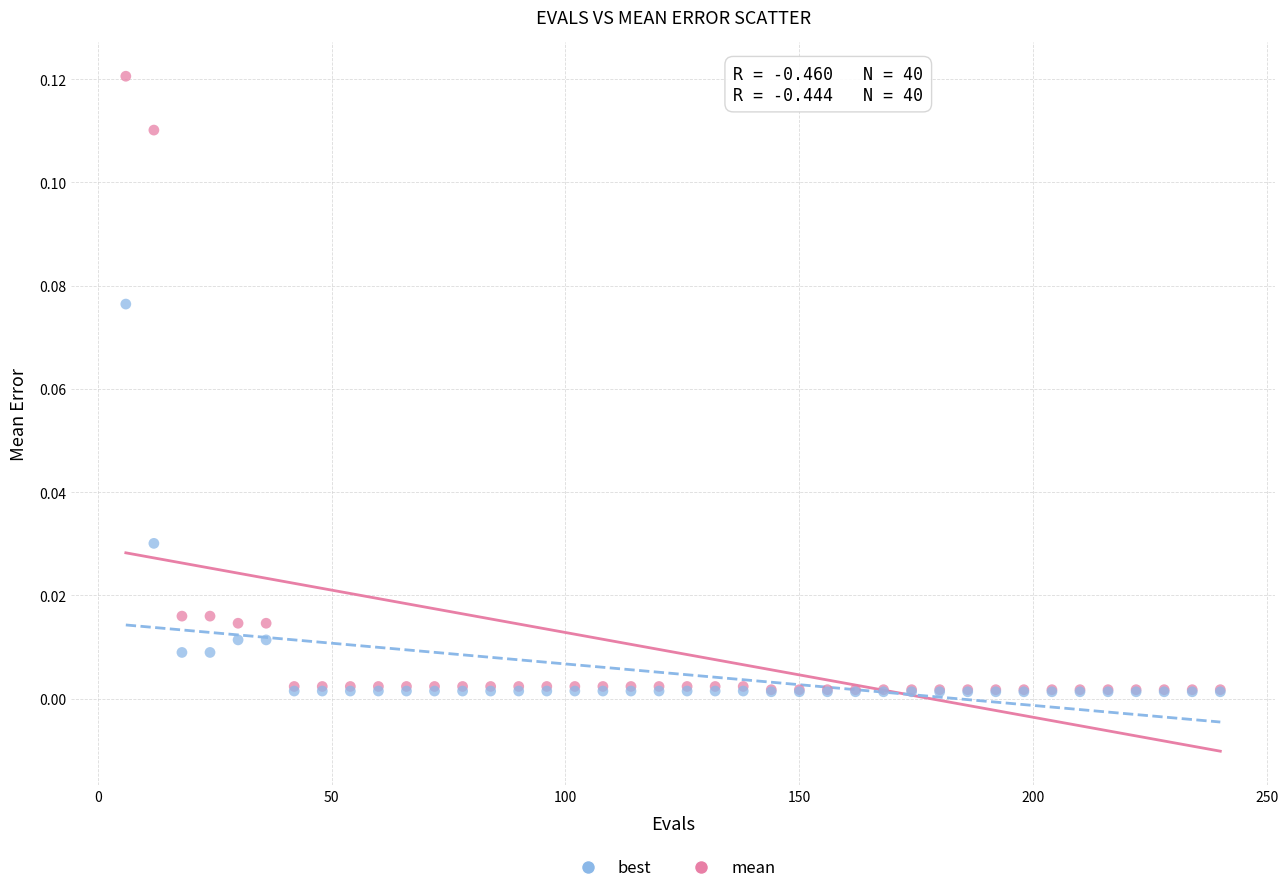

Which series has the widest spread of Y values?

mean